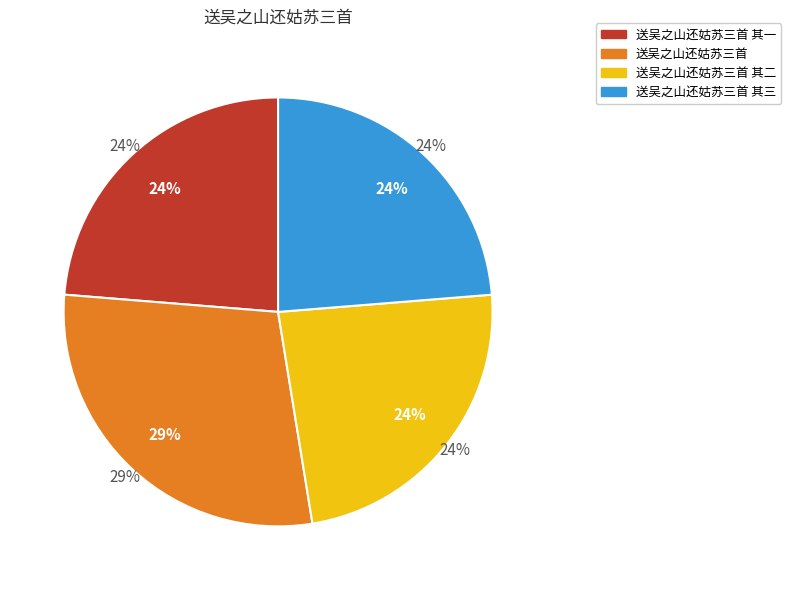

To the nearest percent, what portion does 送吴之山还姑苏三首 其二 represent?

24%